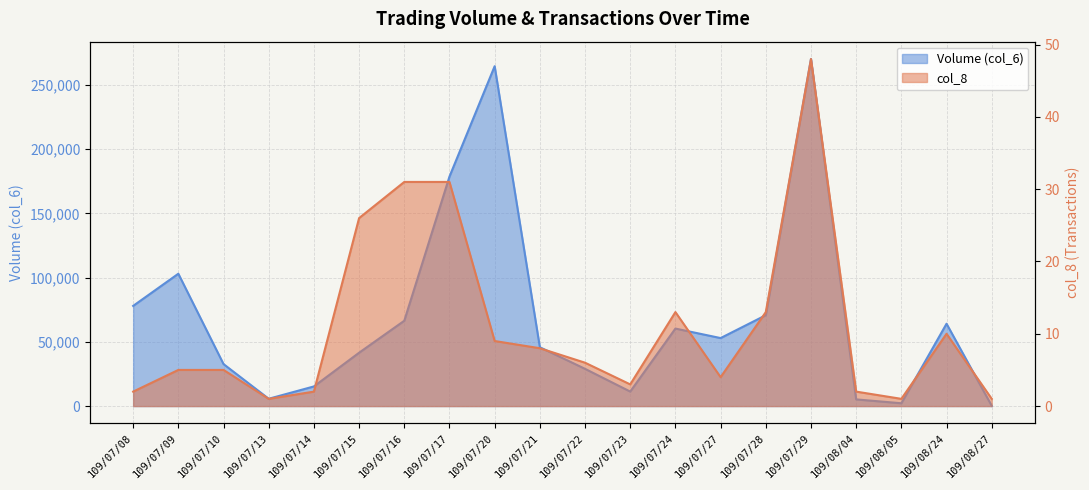

Between 109/07/16 and 109/08/05, which is larger?

109/07/16